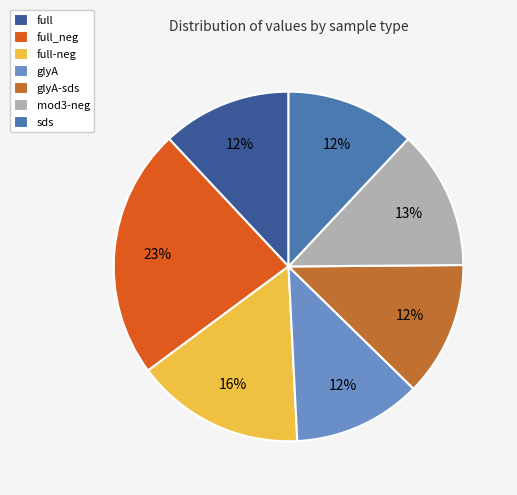

True or false: full-neg accounts for 16% of the total.

True